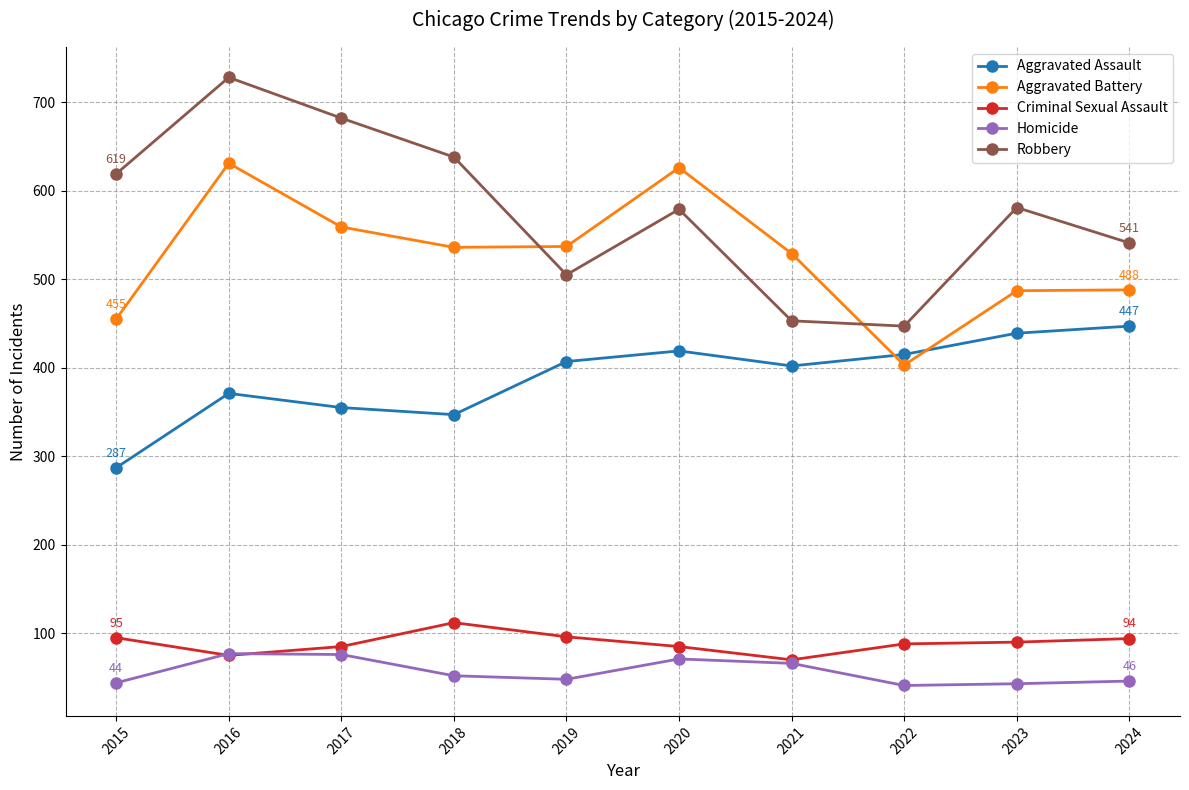

The Aggravated Assault series shows 238 at 2024. True or false?

False